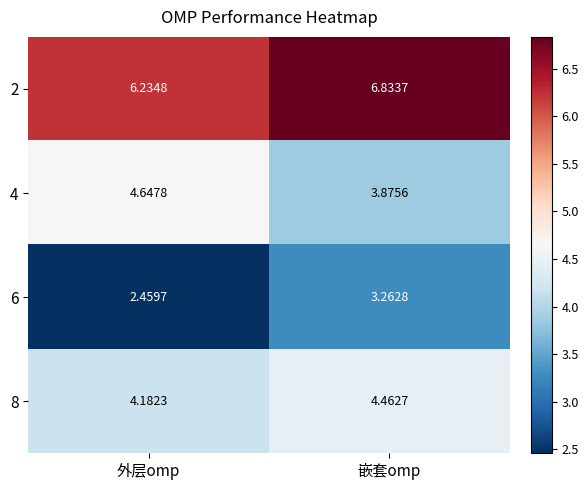

At which category is the sum across all series the highest?

嵌套omp